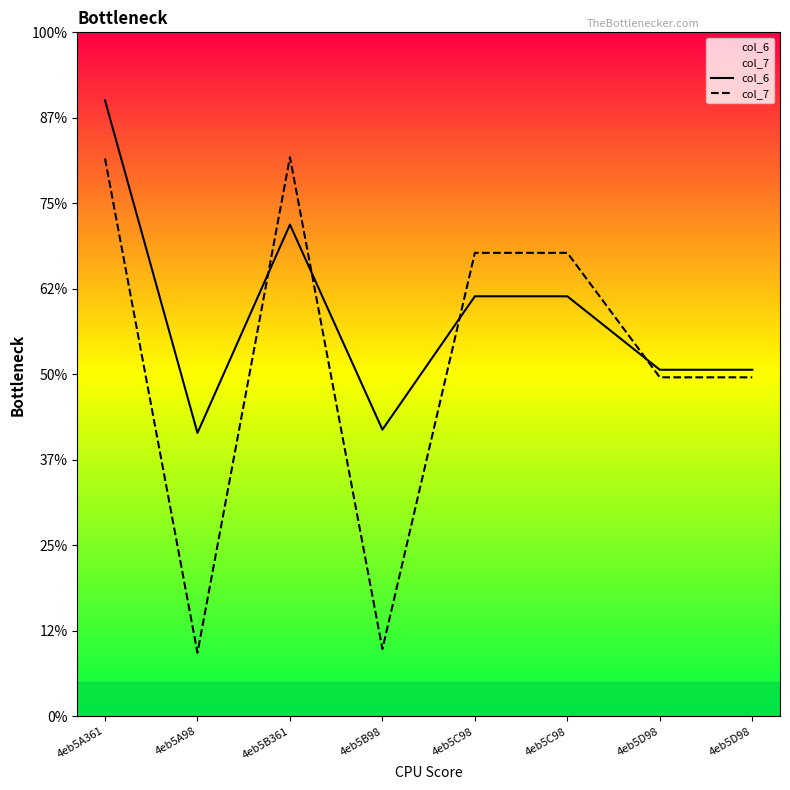

Reading left to right, transcribe all the data shown in this chart.

col_6: 4eb5A361=18.0	4eb5A98=8.3	4eb5B361=14.4	4eb5B98=8.4	4eb5C98=12.3	4eb5C98=12.3	4eb5D98=10.1	4eb5D98=10.1
col_7: 4eb5A361=16.3	4eb5A98=1.9	4eb5B361=16.4	4eb5B98=2.0	4eb5C98=13.6	4eb5C98=13.6	4eb5D98=9.9	4eb5D98=9.9